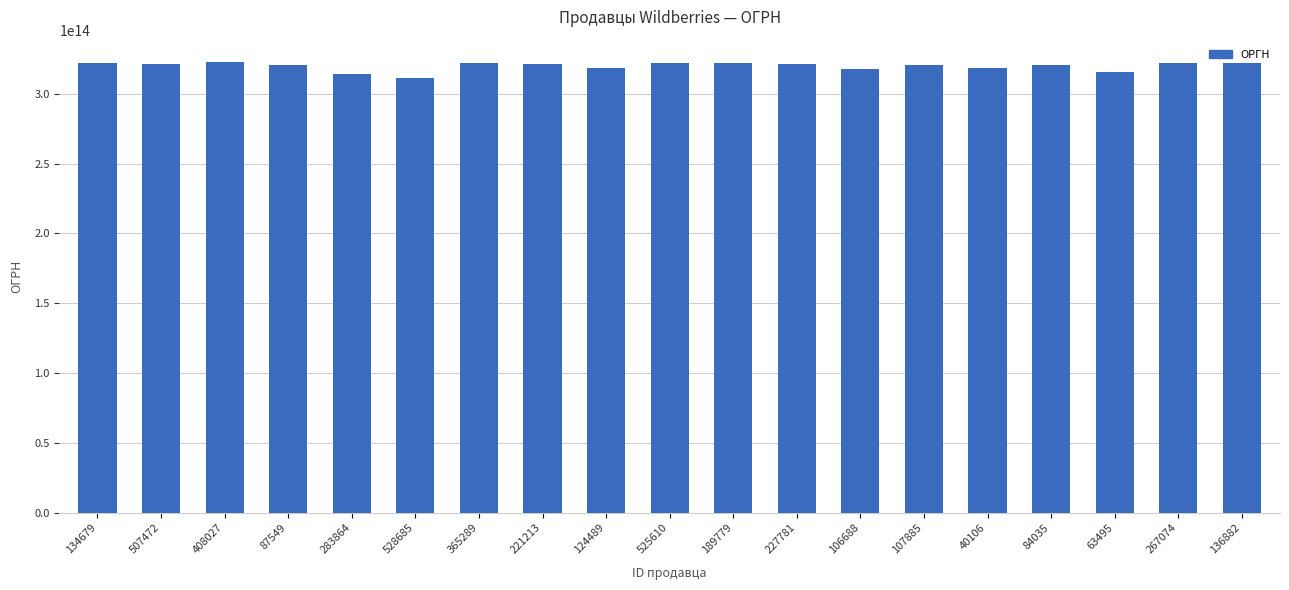

Approximately how many times larger is the value at 283864 compared to 124489?

1.0